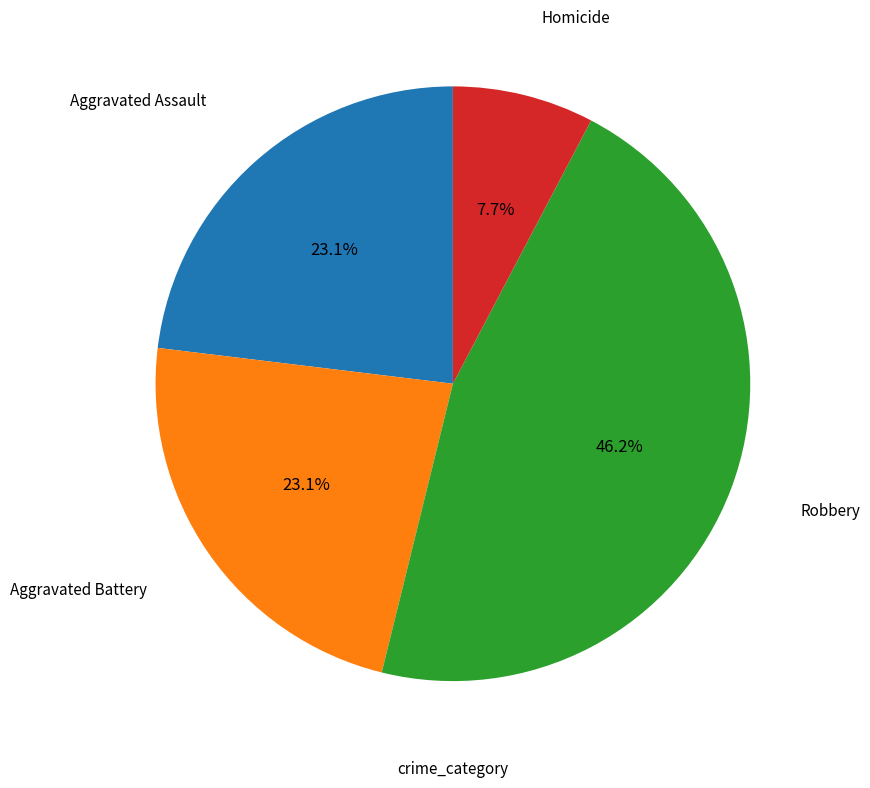

Is there any slice that represents more than half of the pie?

No